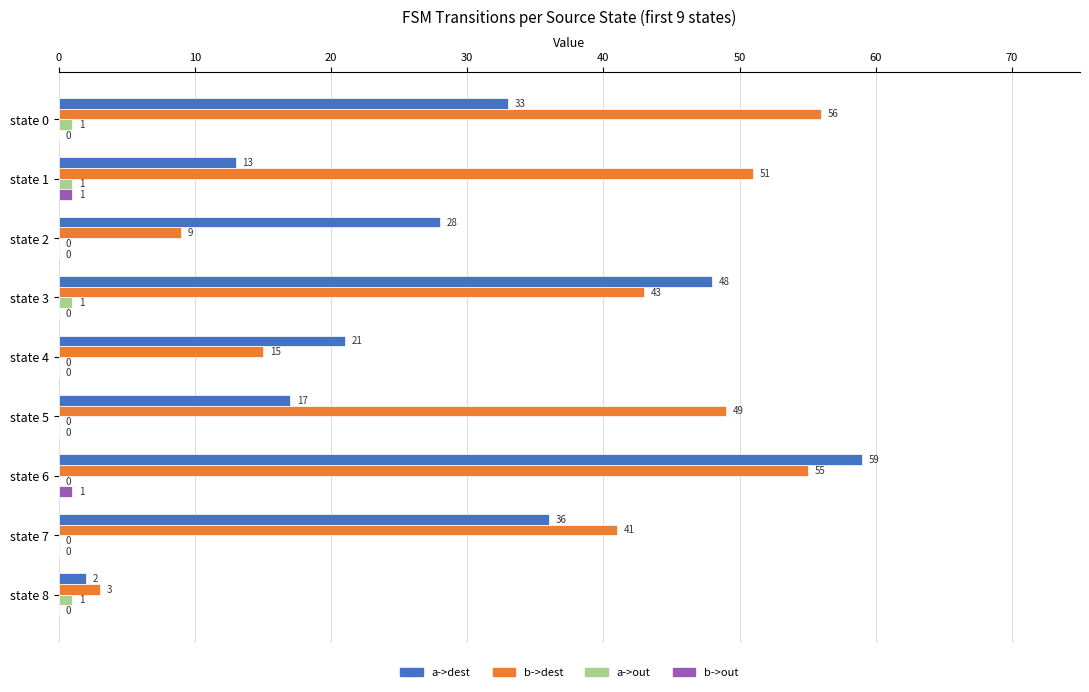

What is the sum of all b->dest values?

322